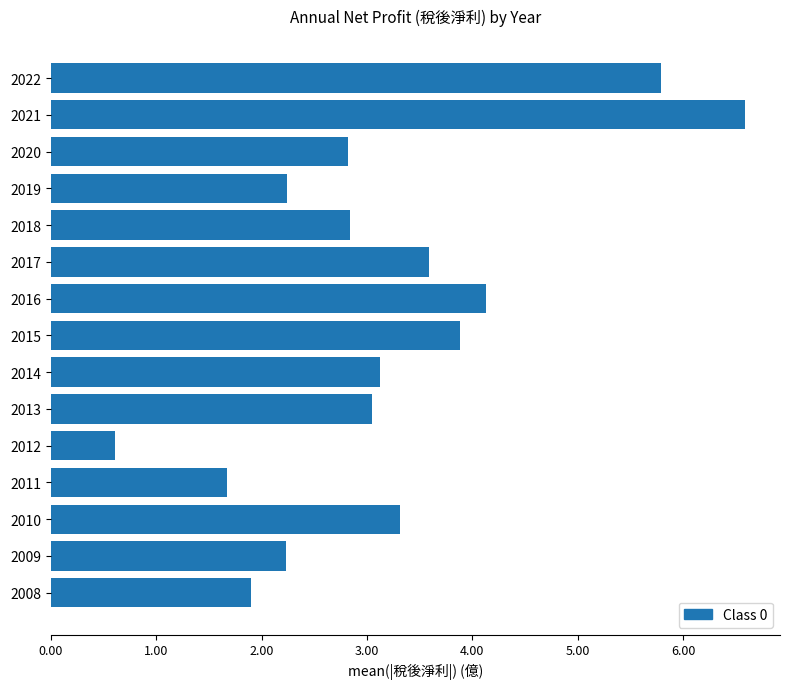

What is the average value?

3.2